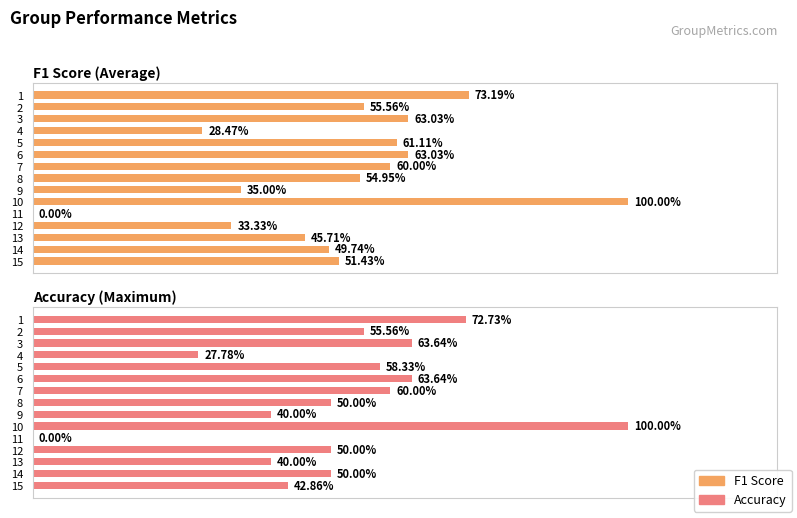

What is the label of the 13th bar from the right?

0.4